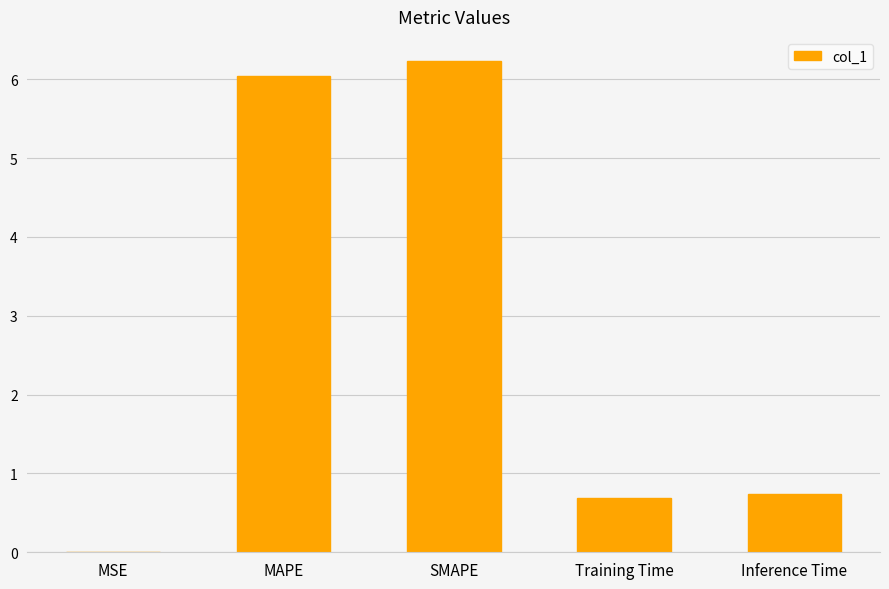

The chart shows a value of 9.3 at MAPE. True or false?

False